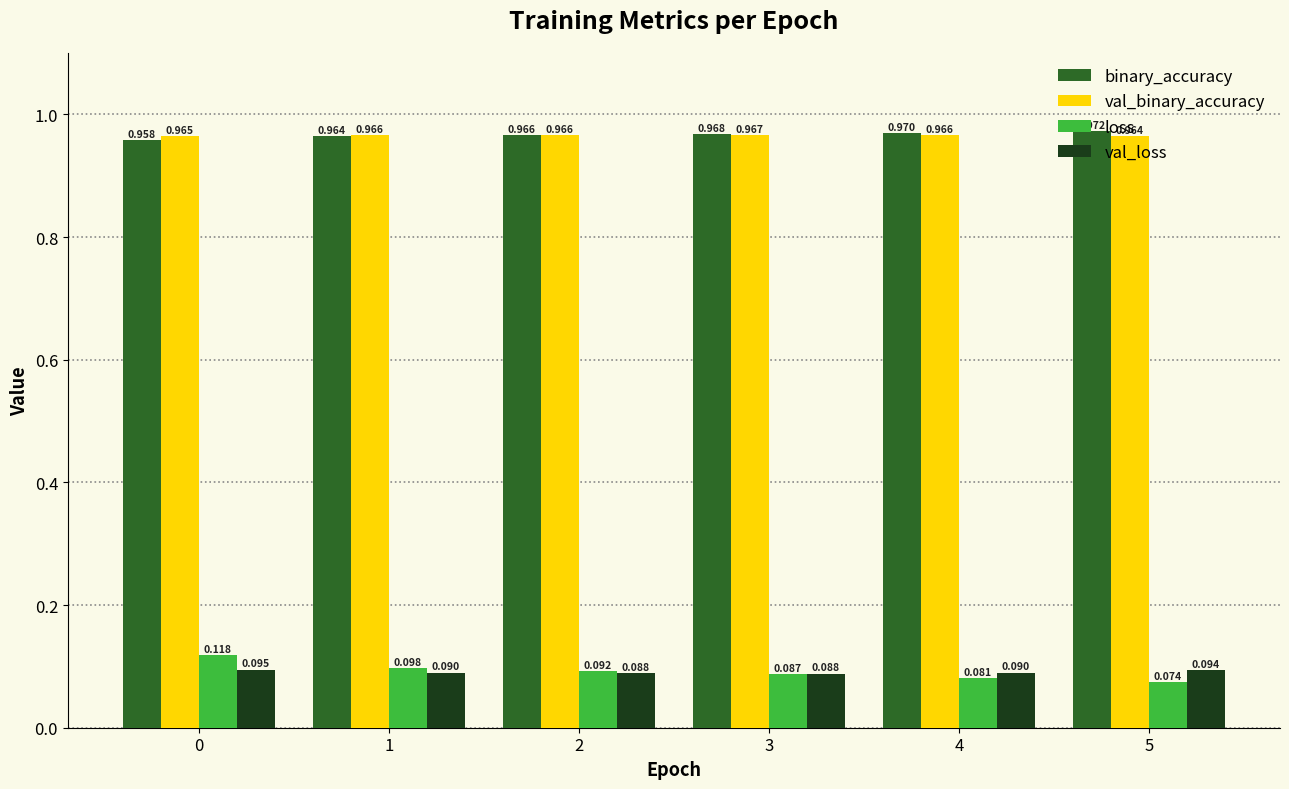

Which label corresponds to the largest value in the chart?

5